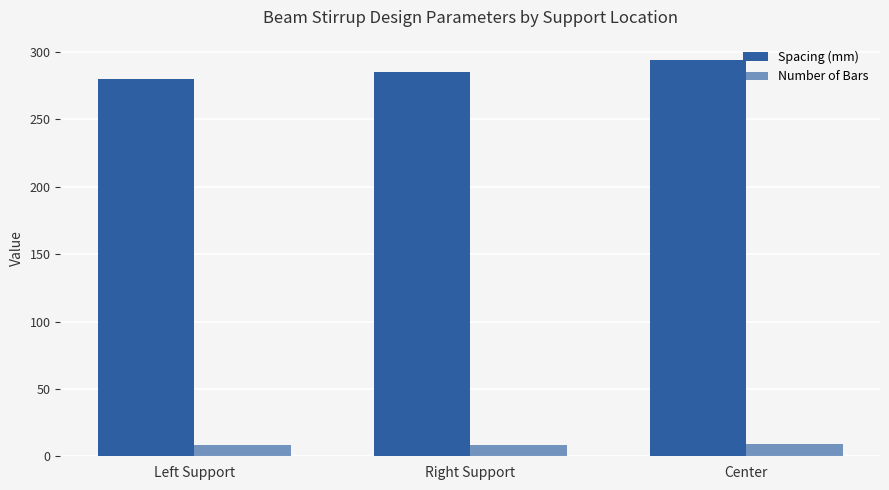

Which category has the highest value across all series?

Center